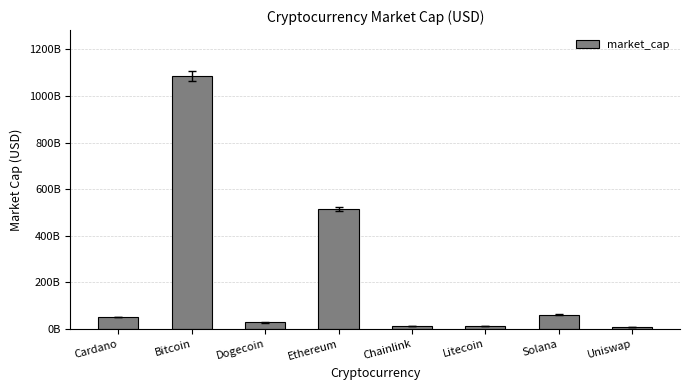

List the labels in order of value, largest first.

Bitcoin, Ethereum, Solana, Cardano, Dogecoin, Litecoin, Chainlink, Uniswap